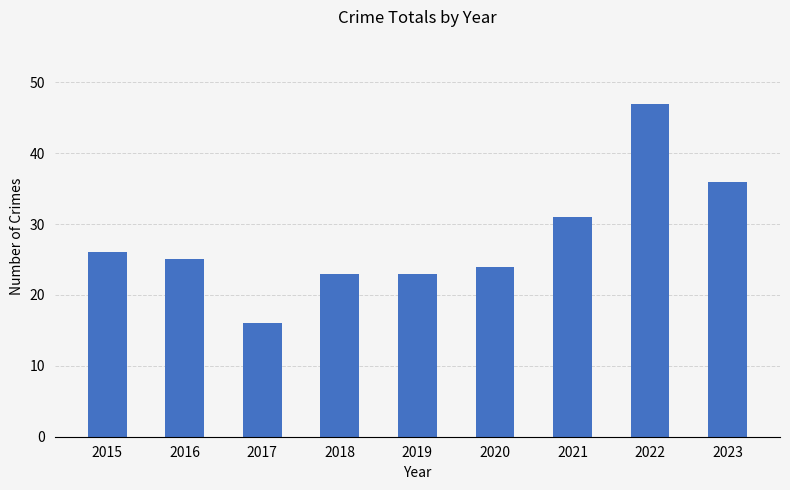

What is the minimum value shown in the chart?

16